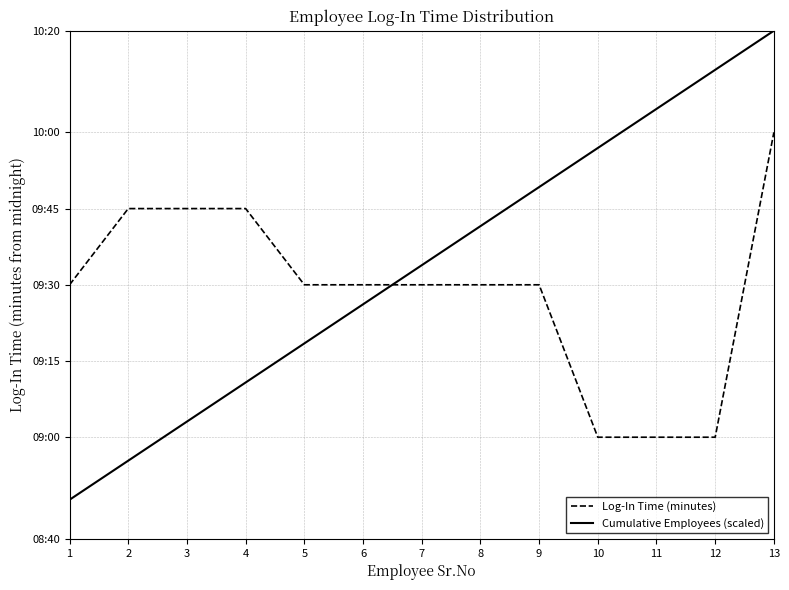

Which series has the largest range (max minus min)?

Cumulative Employees (scaled)